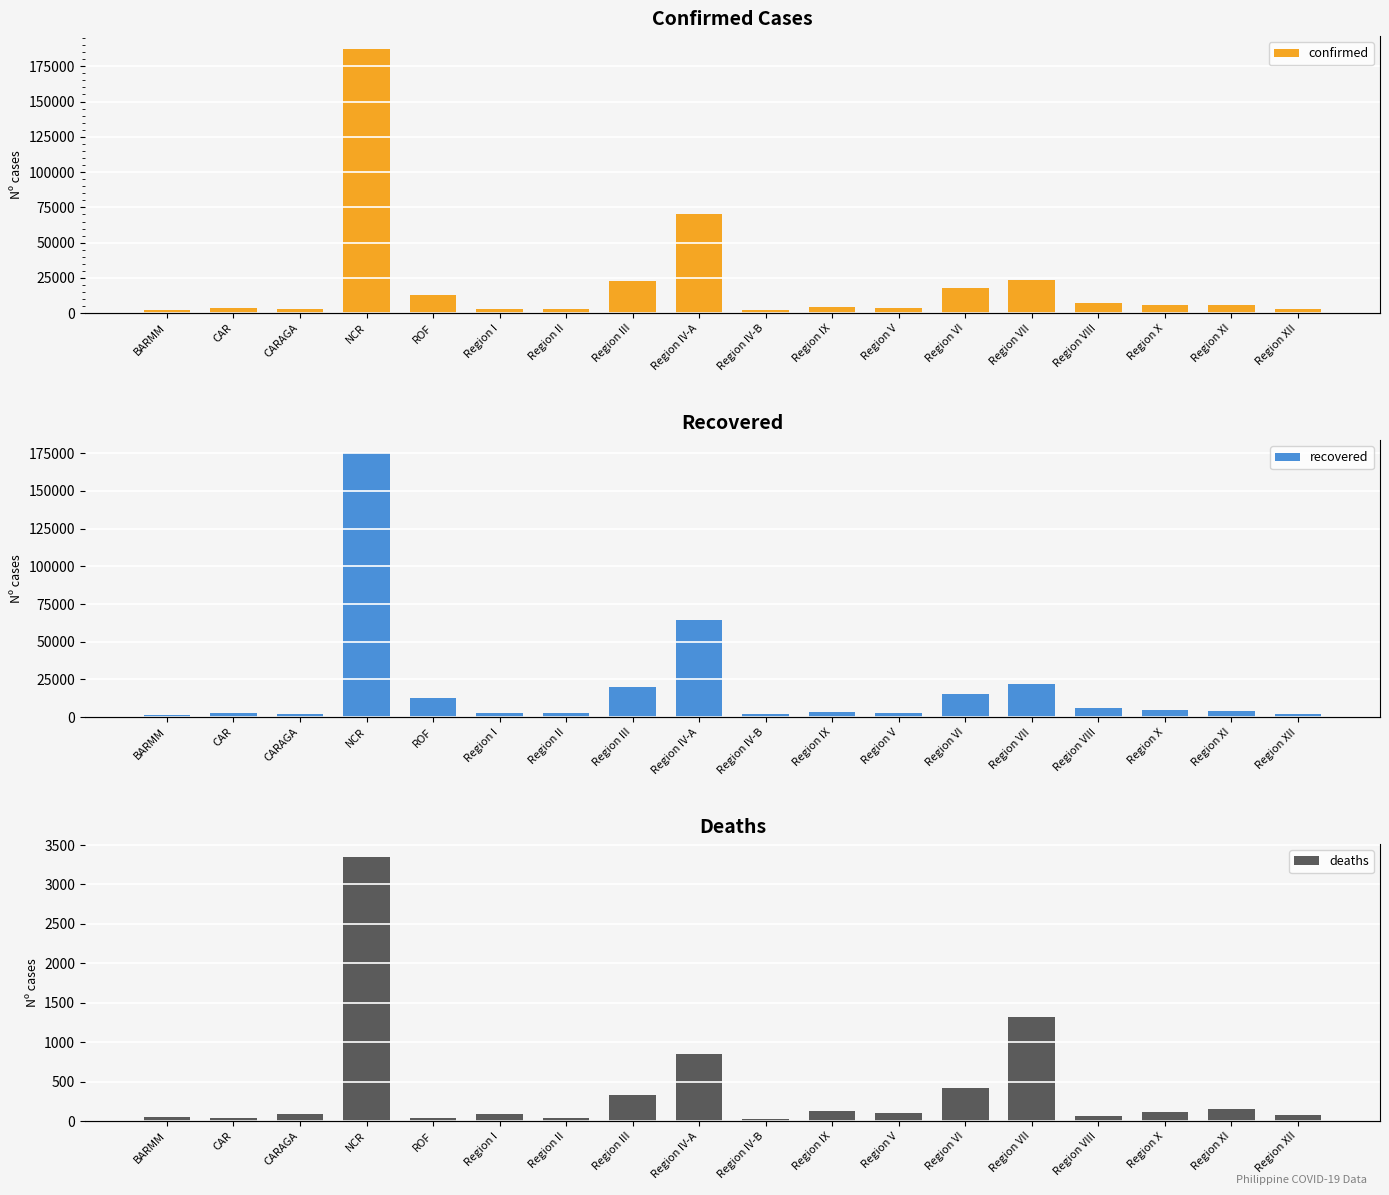

What is the label of the 4th bar from the left?

NCR